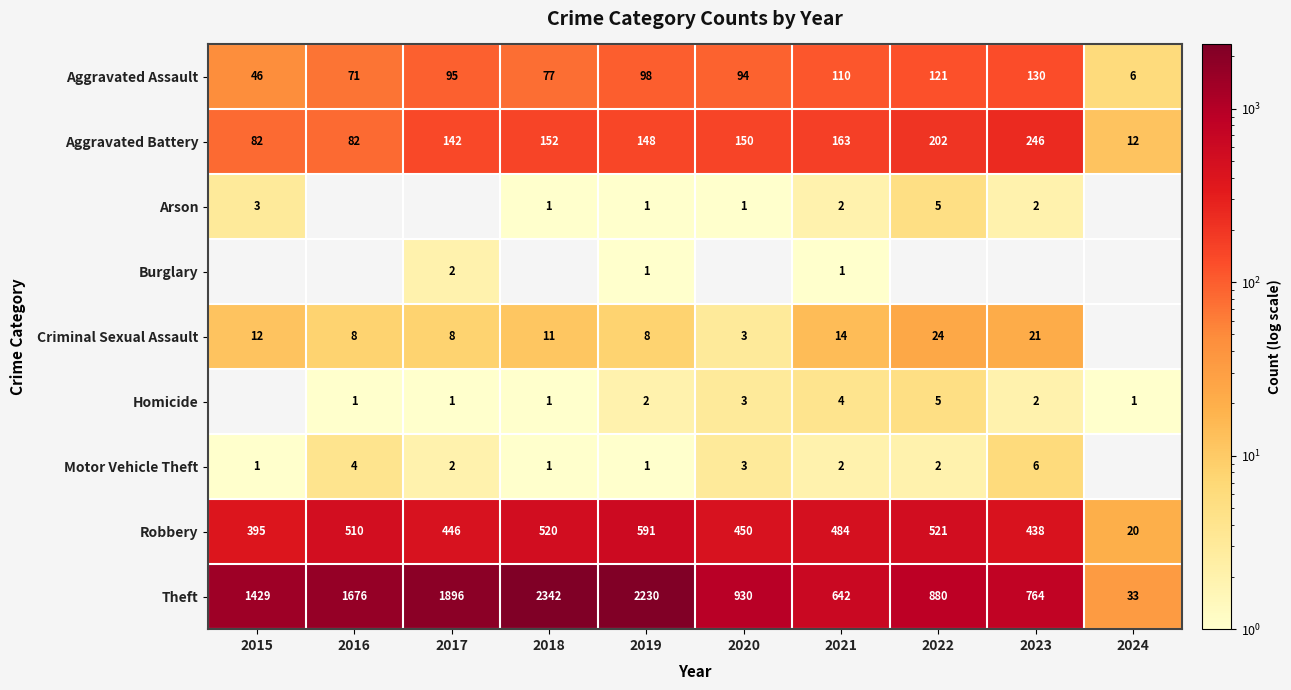

Rank the categories by Aggravated Assault value from lowest to highest.

2024, 2015, 2016, 2018, 2020, 2017, 2019, 2021, 2022, 2023